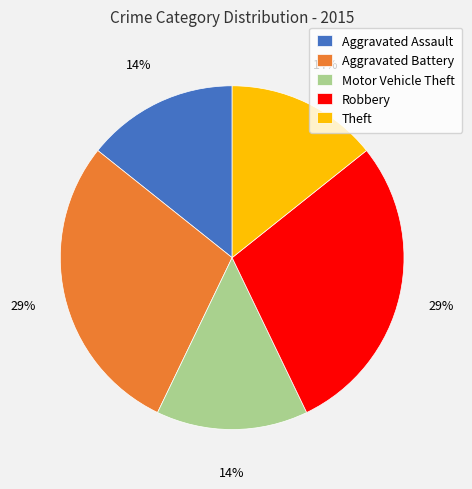

True or false: Aggravated Assault accounts for 1% of the total.

False